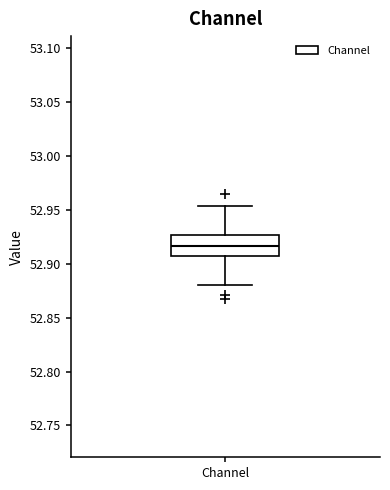

Read this box plot against the y-axis: the position of the median line, the range covered by the box, and the ends of both whiskers. The values are not printed on the chart, so give them approximately, as read against the axis.

median 52.915, box 52.905 to 52.925, whiskers 52.880 to 52.955